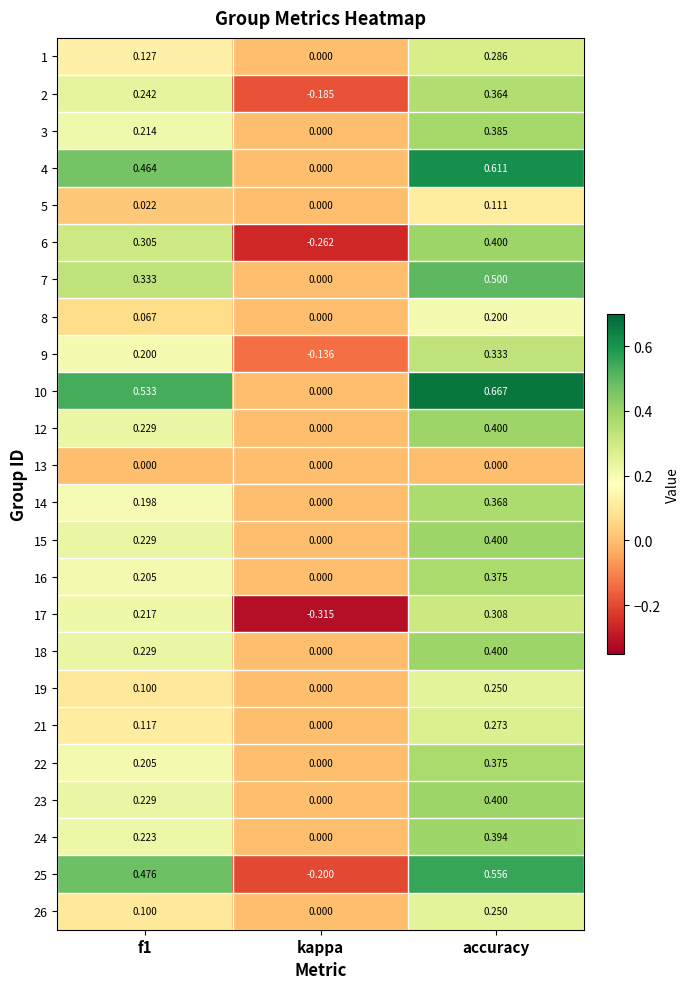

At which category is the sum across all series the highest?

accuracy